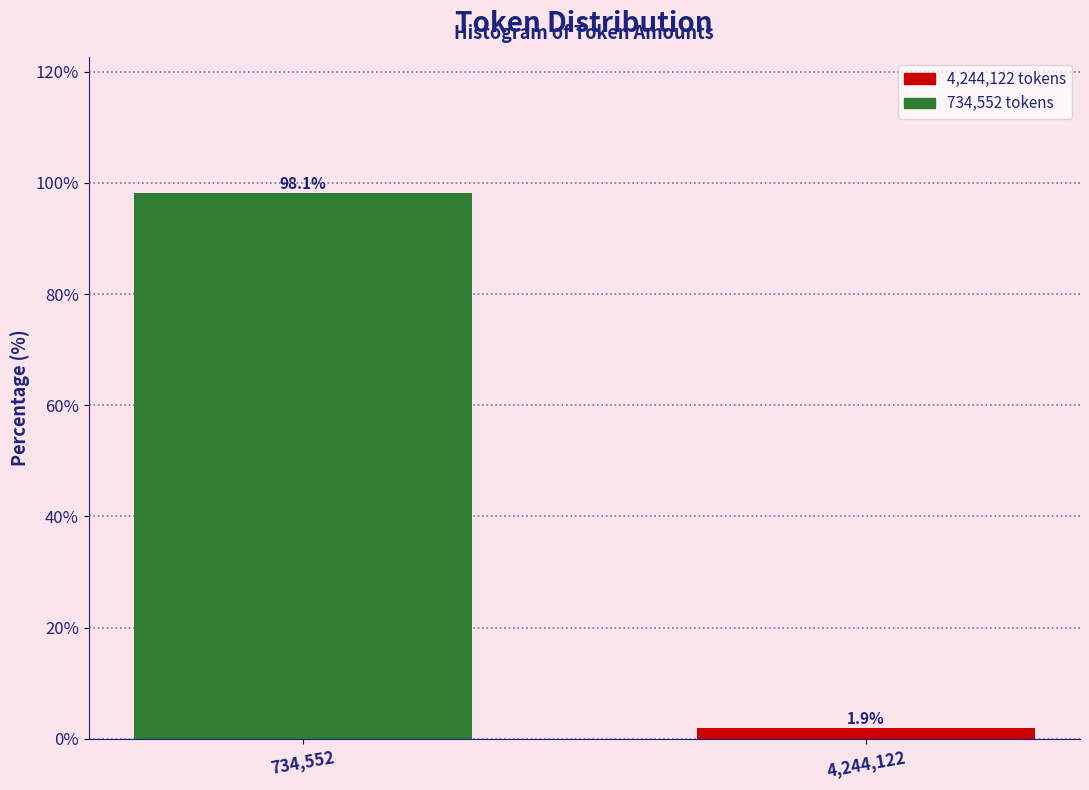

Reading right to left, extract all data points from this chart.

1.9	98.1